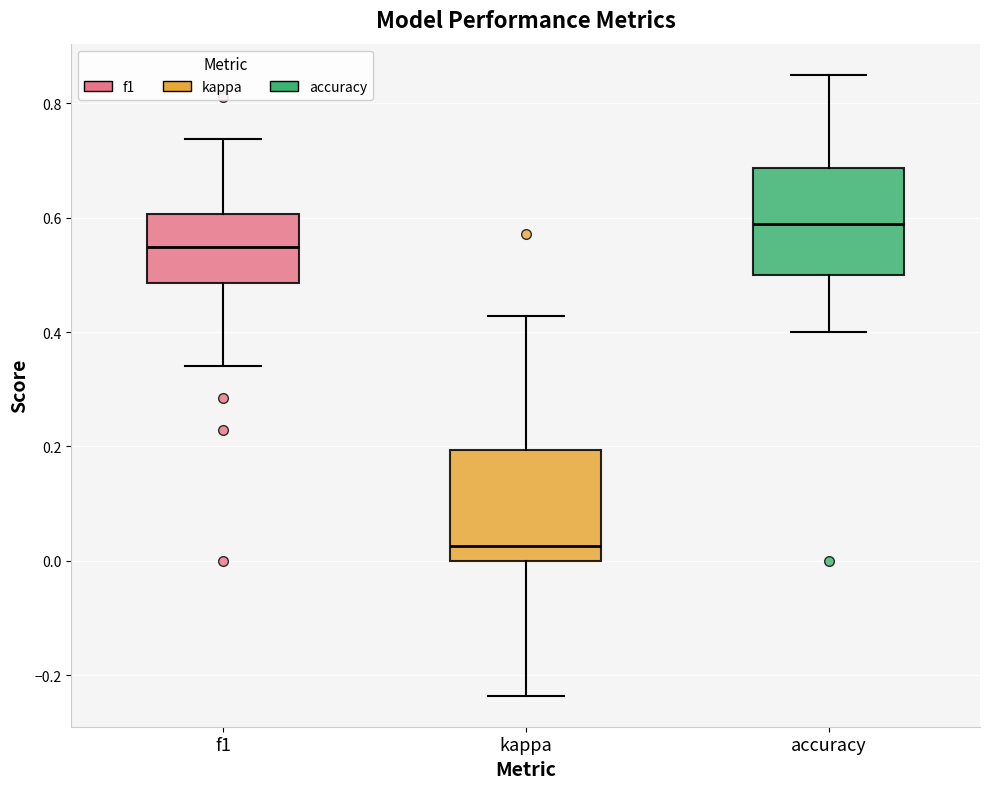

Reading left to right, transcribe this box plot: for each box, give where its median line is, the range the box spans, and where its two whiskers end, as read against the y-axis. The values are not printed on the chart, so give them approximately, as read against the axis.

f1: median 0.54, box 0.48 to 0.60, whiskers 0.34 to 0.74
kappa: median 0.02, box 0.00 to 0.20, whiskers -0.24 to 0.42
accuracy: median 0.58, box 0.50 to 0.68, whiskers 0.40 to 0.86